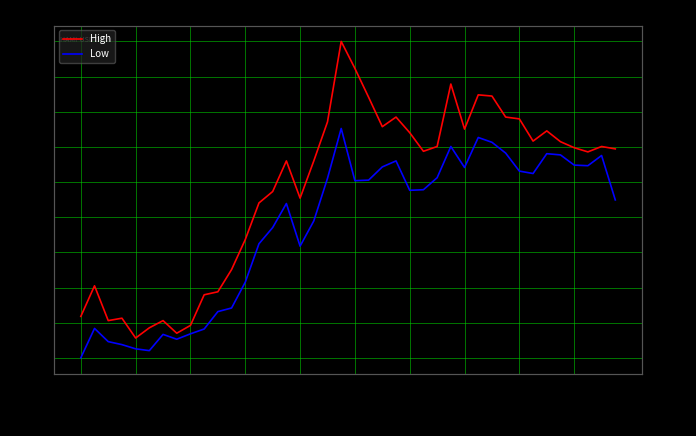

True or false: High and Low intersect in this chart.

False